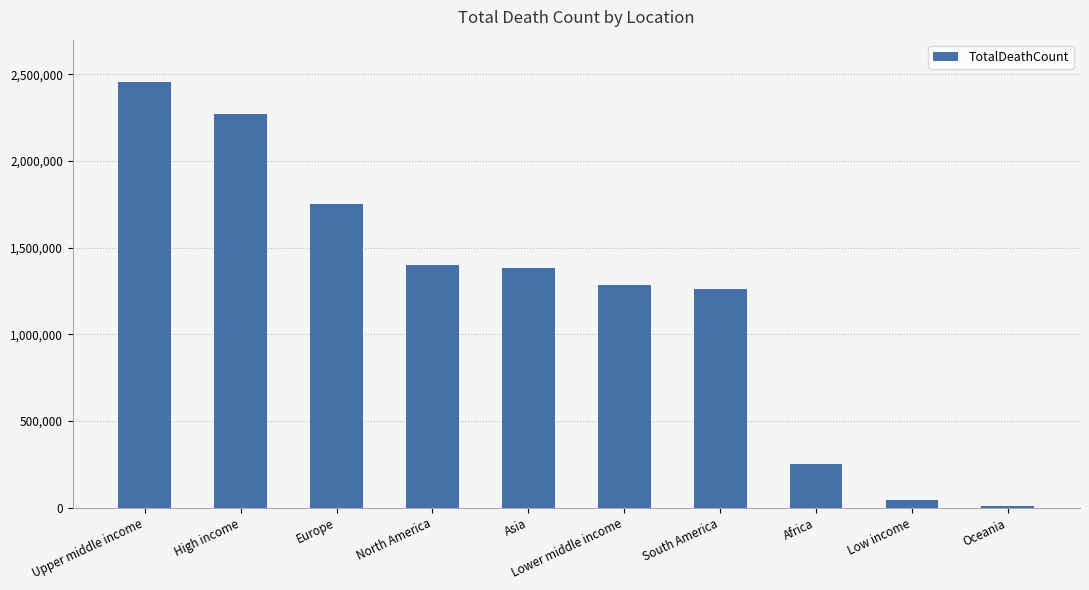

Count the number of data series in this chart.

1